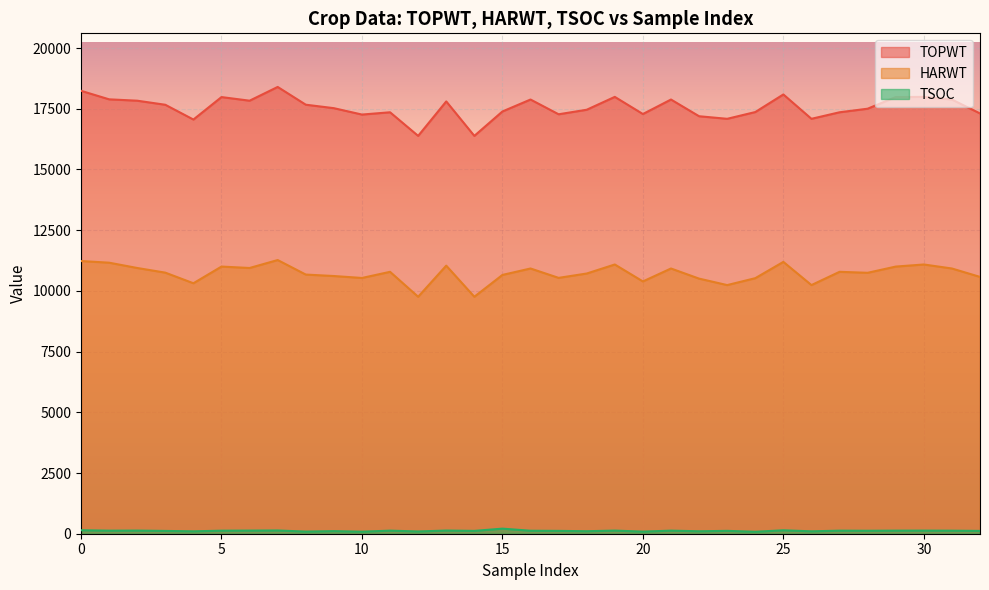

What is the difference between the second highest and second lowest values in the TOPWT series?

1856